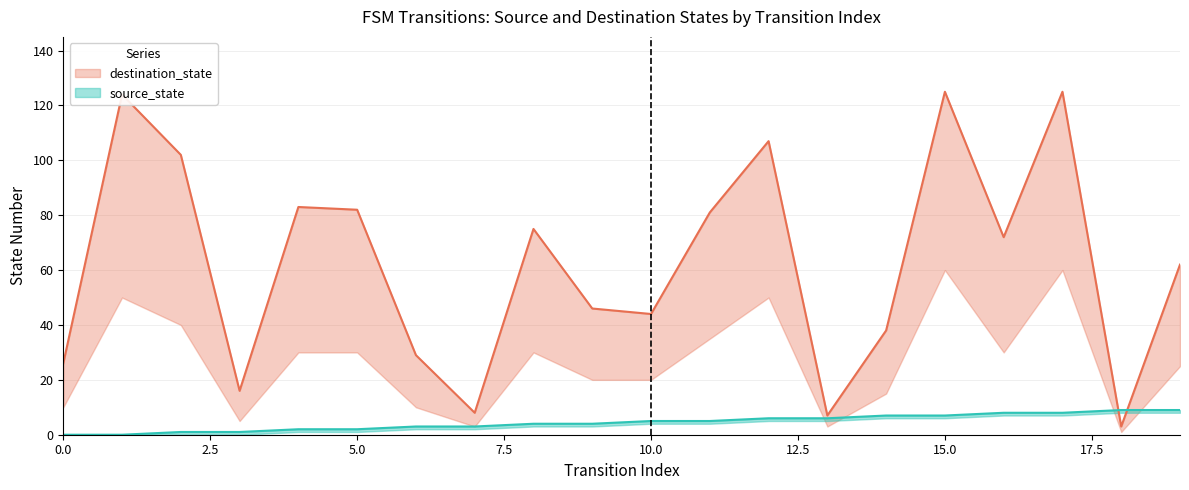

What is the difference between the destination_state values at 3 and 0?

10